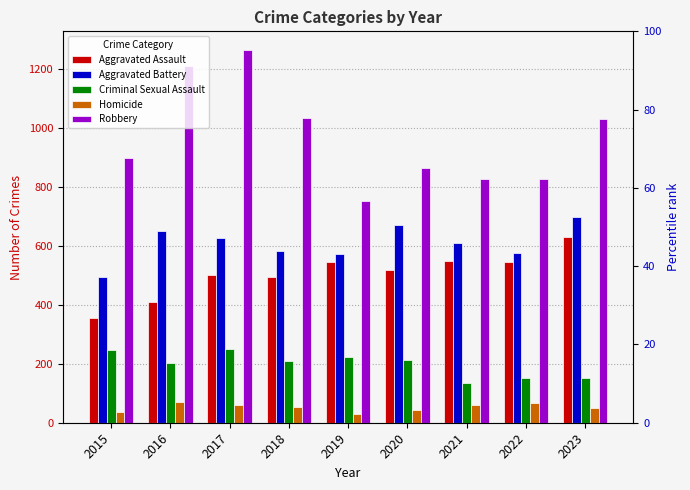

How many data points in Aggravated Battery are above 611?

4